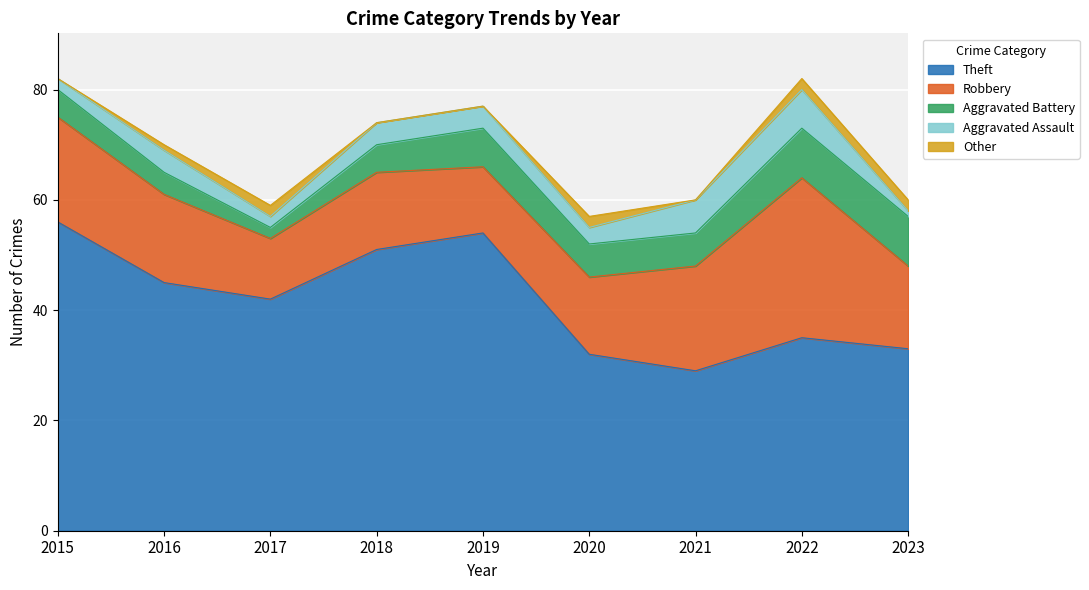

Where does the Theft series first go above 42?

2015